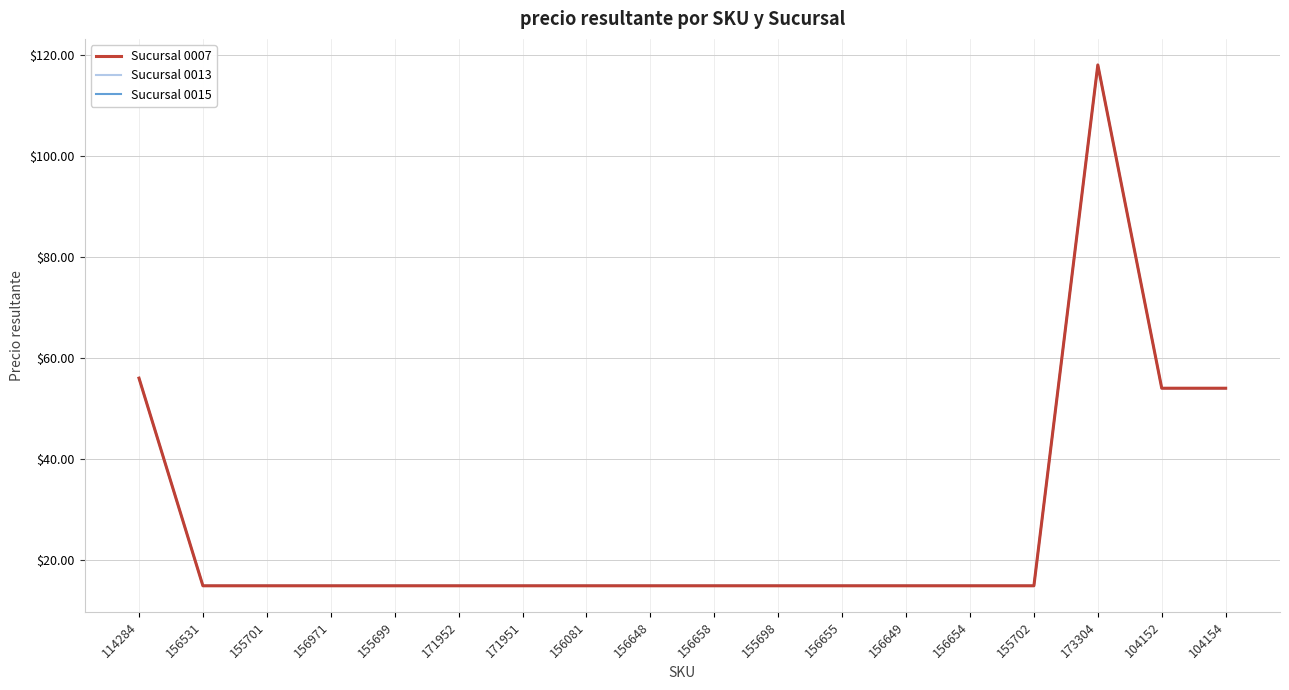

Does the chart display data point markers on the line(s)?

No